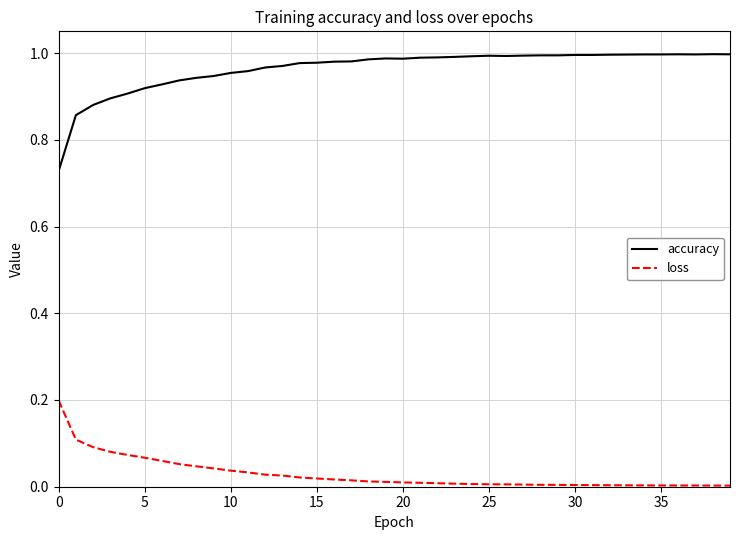

True or false: loss and accuracy intersect in this chart.

False